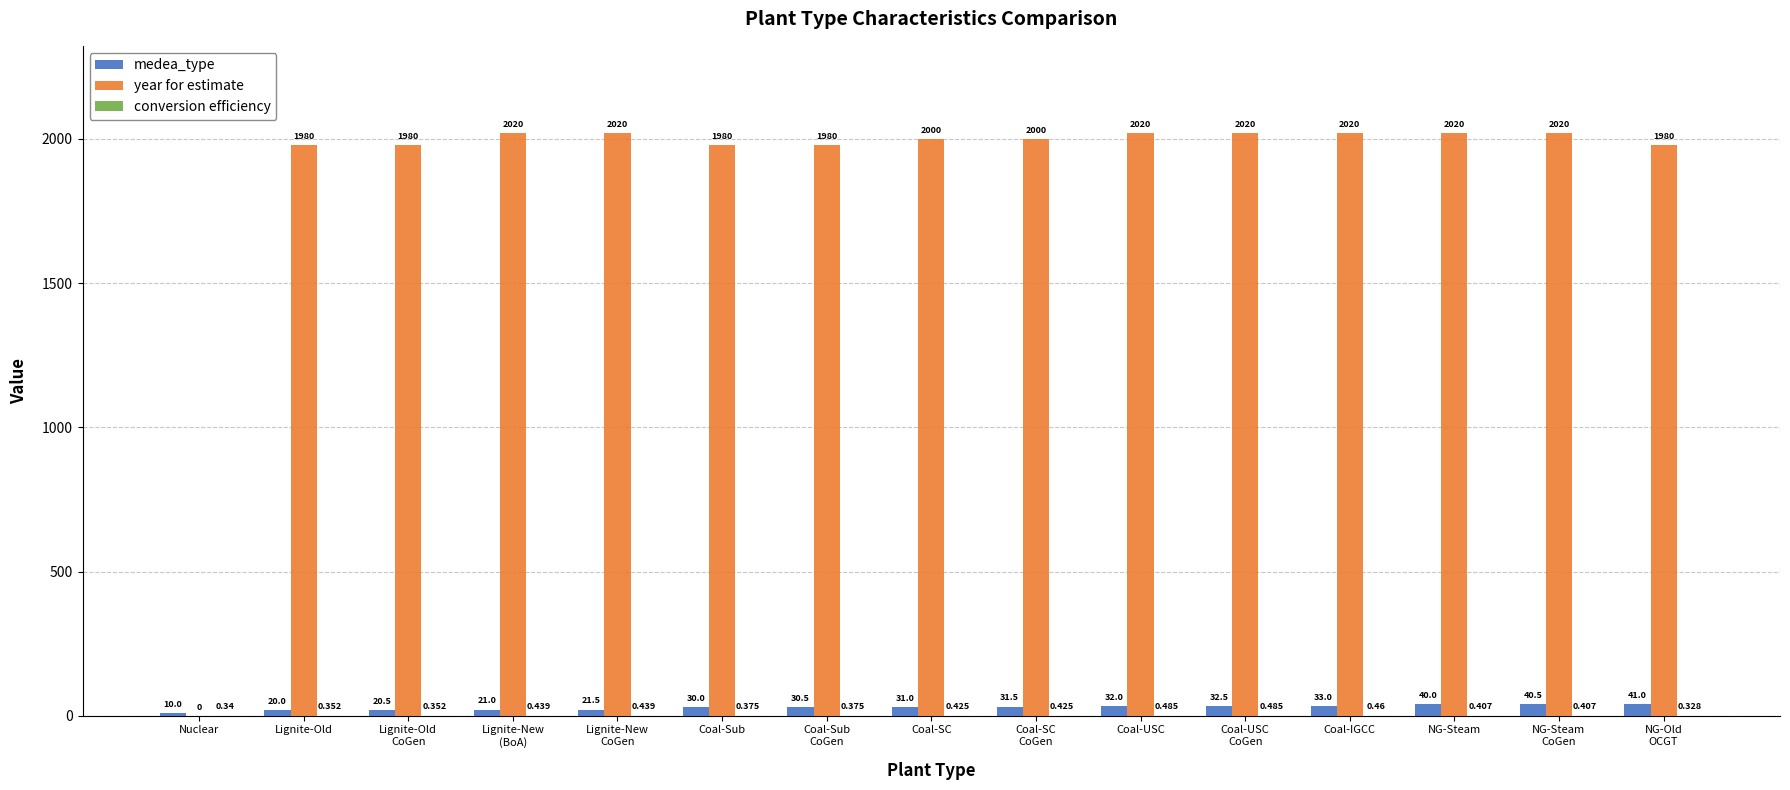

How many groups of bars are there?

15